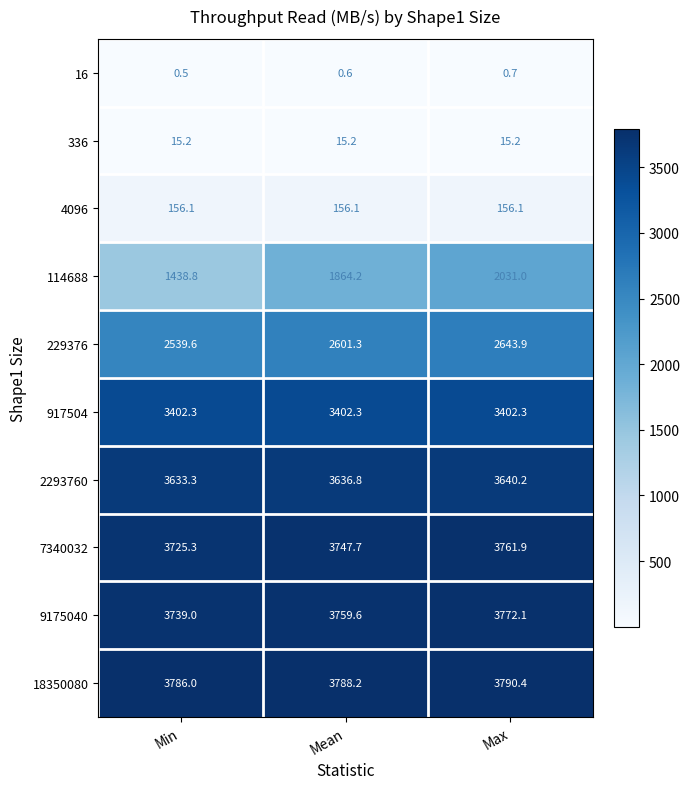

Is it true that 114688 equals 3491.6 at Max?

False